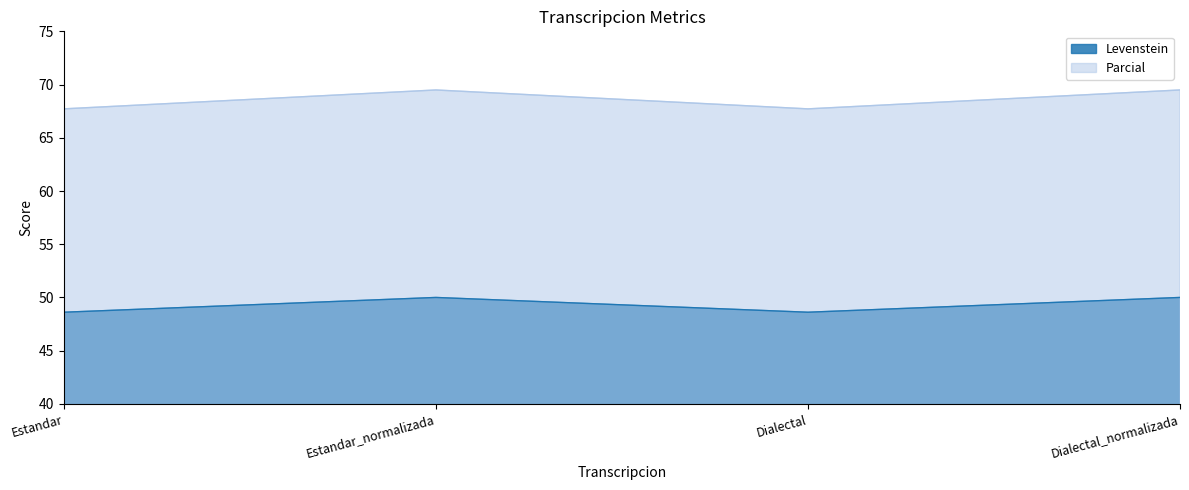

Which series has the largest range (max minus min)?

Parcial